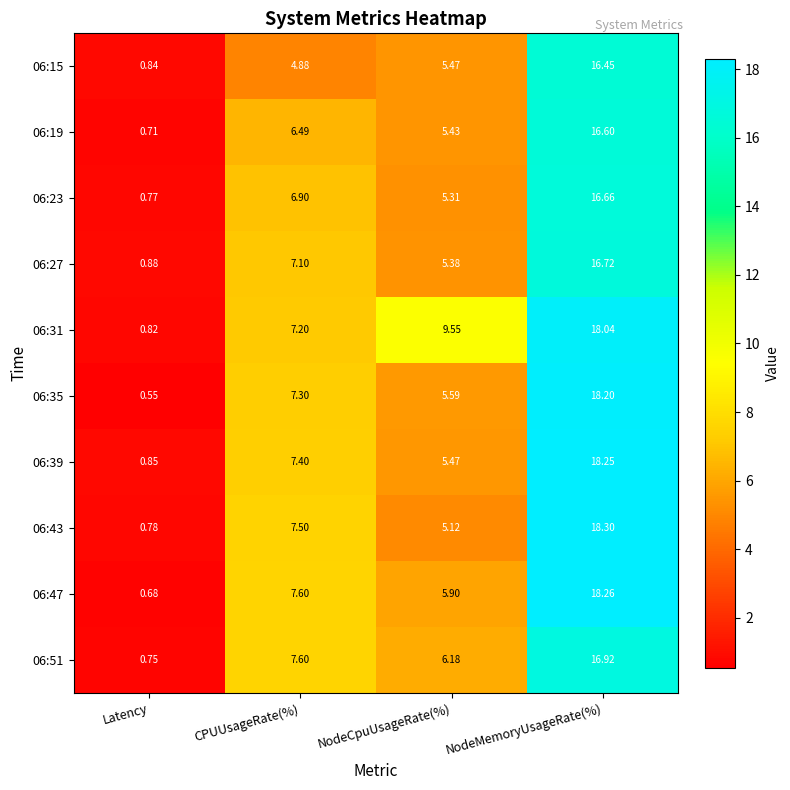

Which category has the lowest value across all series?

Latency